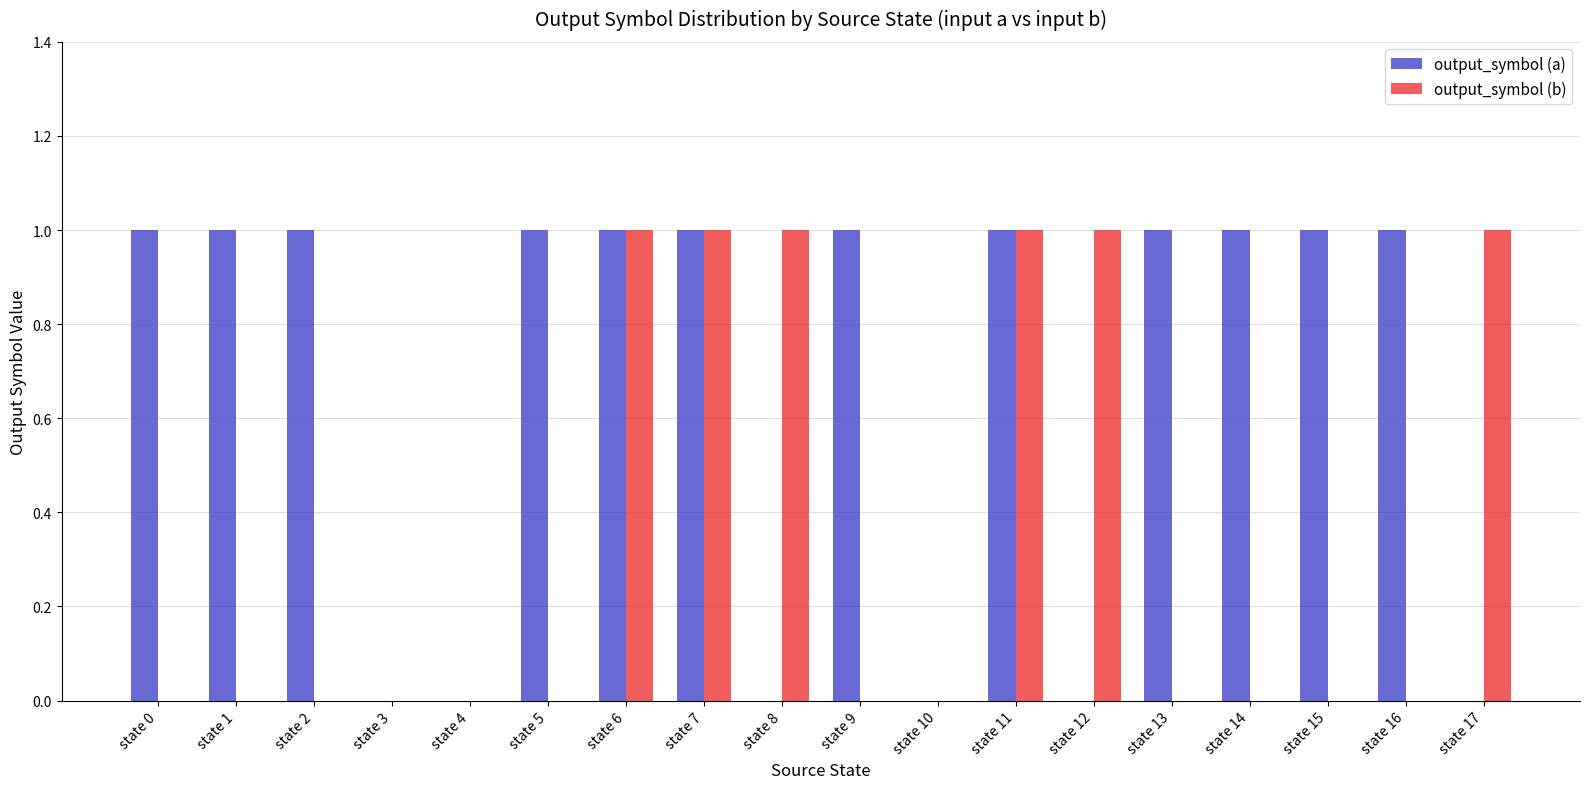

True or false: output_symbol (a) has a value of 1 at state 9.

True